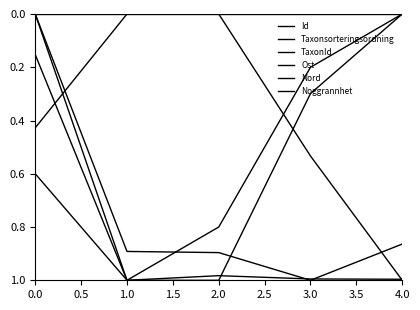

What is the sum of all Taxonsorteringsordning values?

3.7